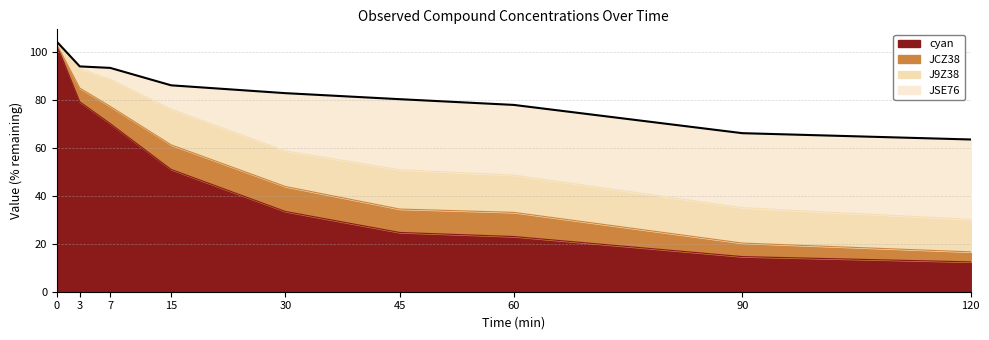

Where does the J9Z38 series first go above 14?

15